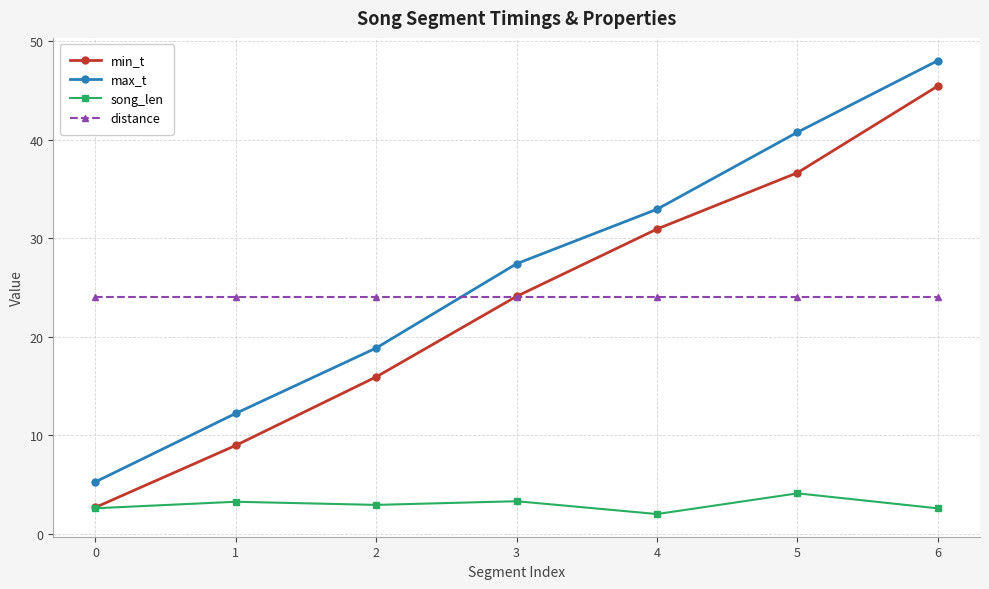

Reading left to right, list all the values displayed in this chart.

min_t: 0=2.7	1=9.0	2=15.9	3=24.1	4=30.9	5=36.6	6=45.4
max_t: 0=5.3	1=12.2	2=18.9	3=27.4	4=32.9	5=40.7	6=48.0
song_len: 0=2.6	1=3.3	2=2.9	3=3.3	4=2.0	5=4.1	6=2.6
distance: 0=24.0	1=24.0	2=24.0	3=24.0	4=24.0	5=24.0	6=24.0